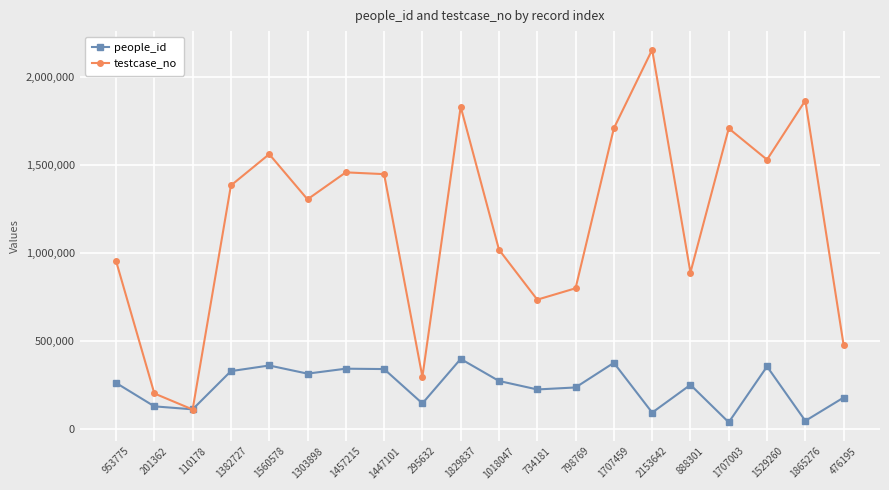

The value of people_id at 1382727 is 328273. True or false?

True